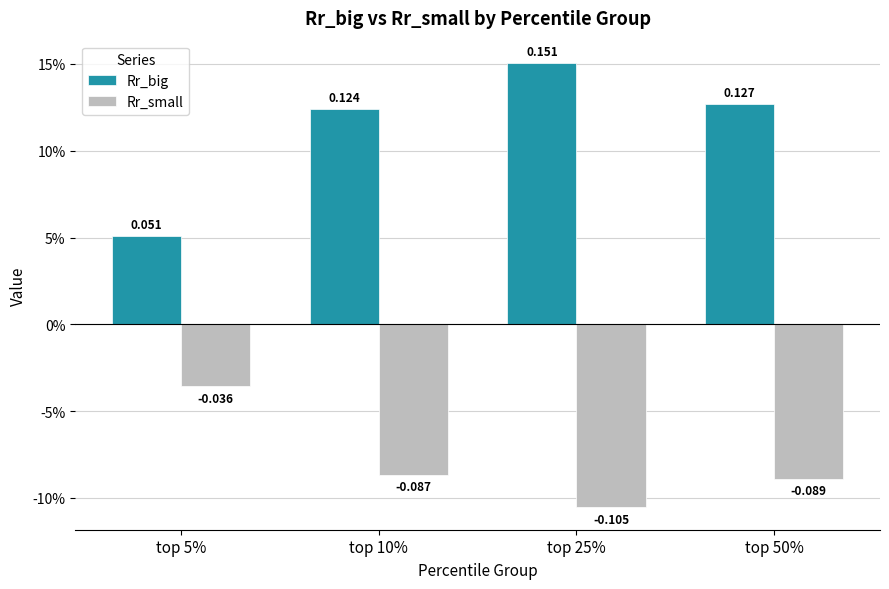

Reading left to right, what are all the values shown in this chart?

Rr_big: 0.1	0.1	0.2	0.1
Rr_small: -0.0	-0.1	-0.1	-0.1